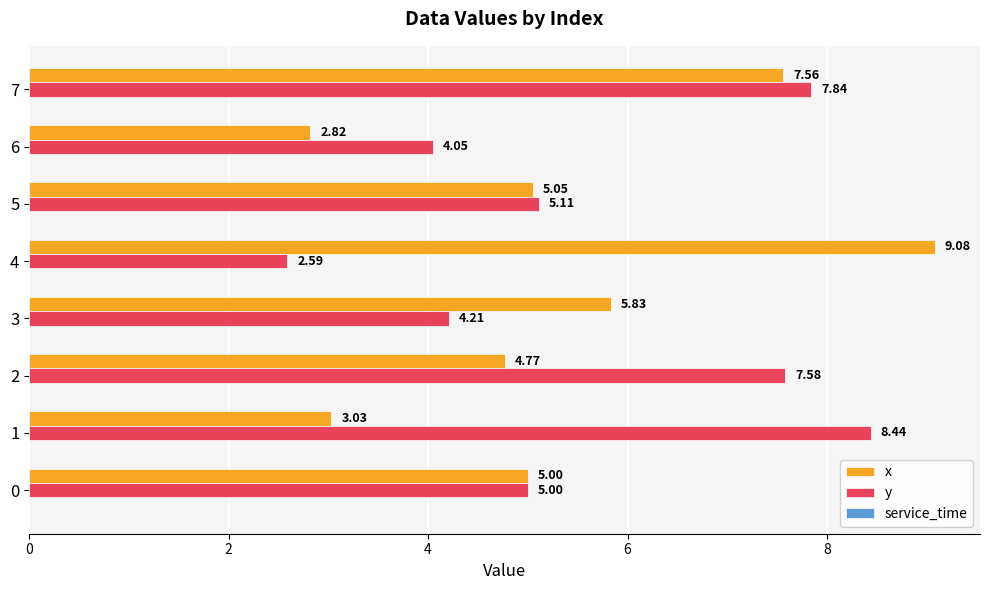

What is the sum of all y values?

44.8